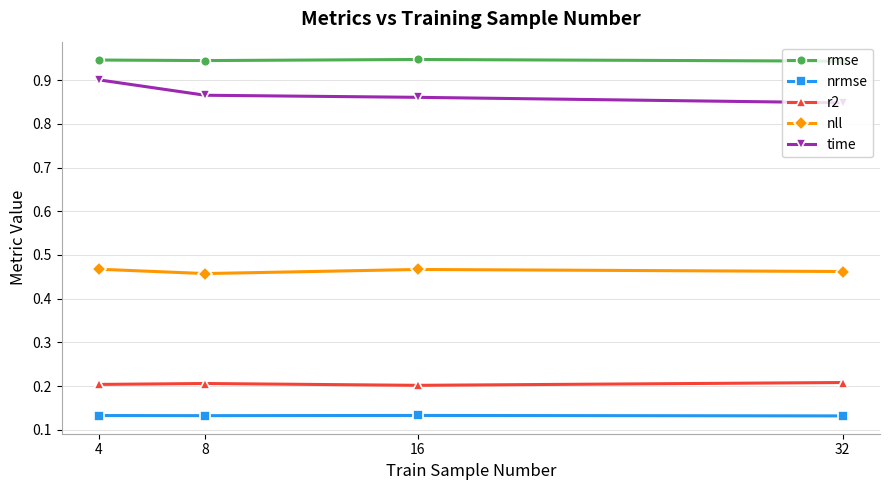

At 8, list the series in order from smallest to largest.

nrmse, r2, nll, time, rmse